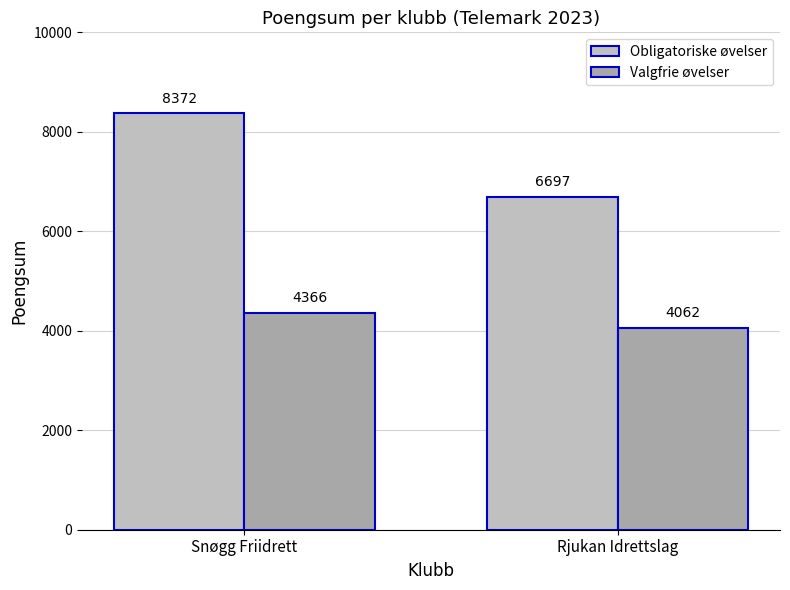

Between Snøgg Friidrett and Rjukan Idrettslag, which series saw the biggest shift?

Obligatoriske øvelser